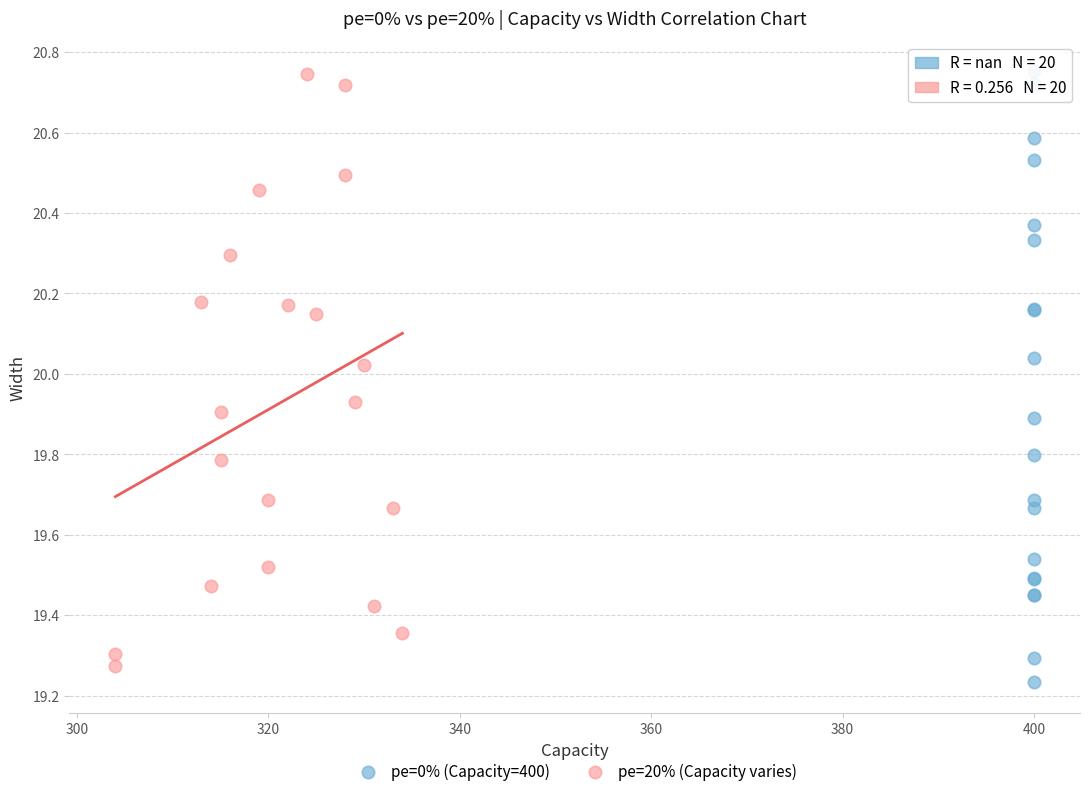

What are all the series names shown in the legend?

pe=0% (Capacity=400), pe=20% (Capacity varies)